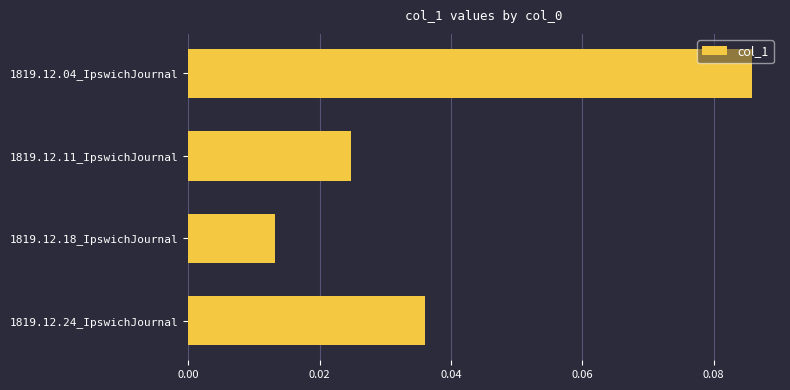

List the labels in order of value, largest first.

1819.12.04_IpswichJournal, 1819.12.24_IpswichJournal, 1819.12.11_IpswichJournal, 1819.12.18_IpswichJournal